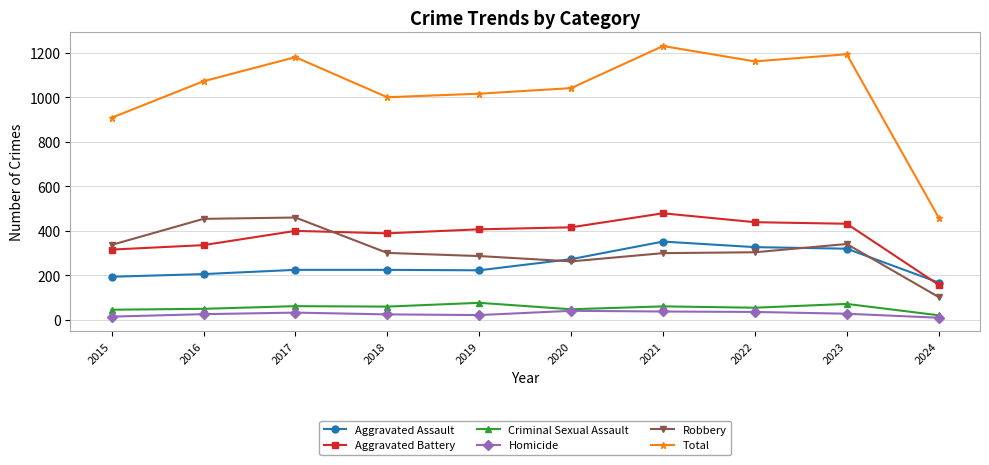

At which label is Aggravated Battery closest to 318?

2015